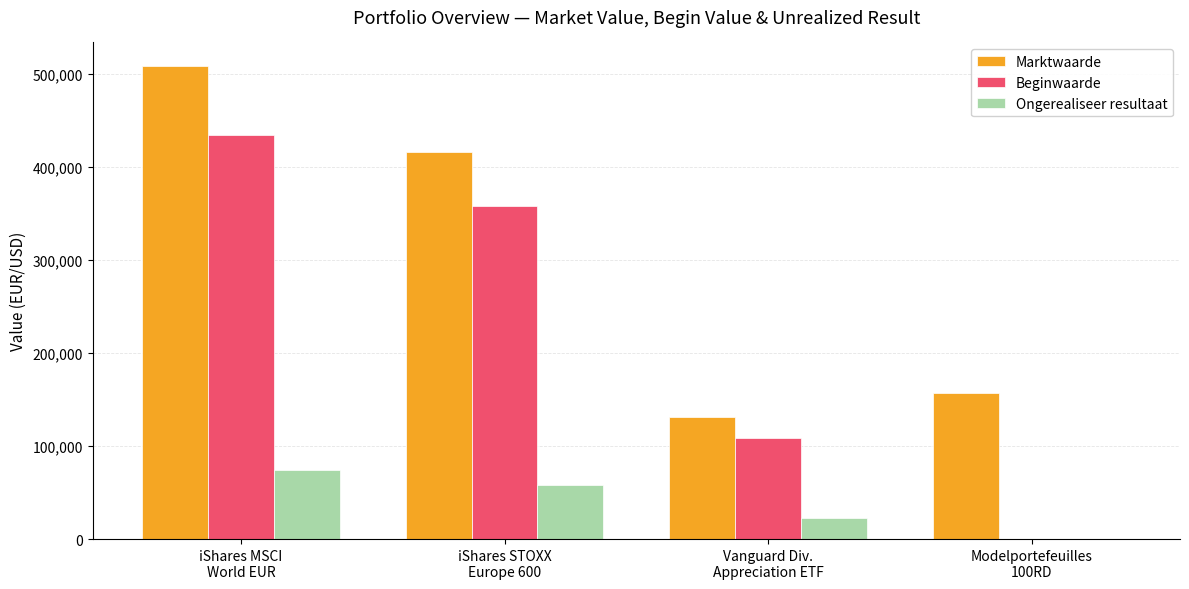

How many categories are shown in the chart?

4